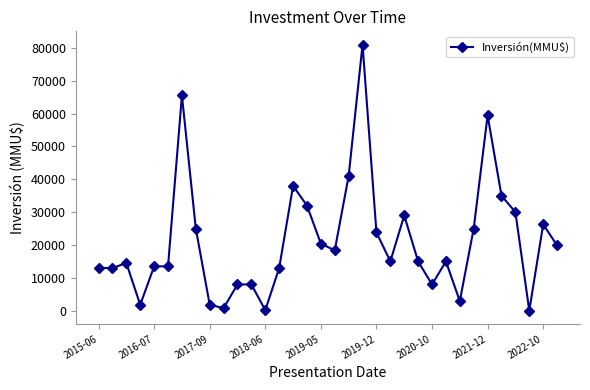

What is the difference between the maximum and minimum values?

80980